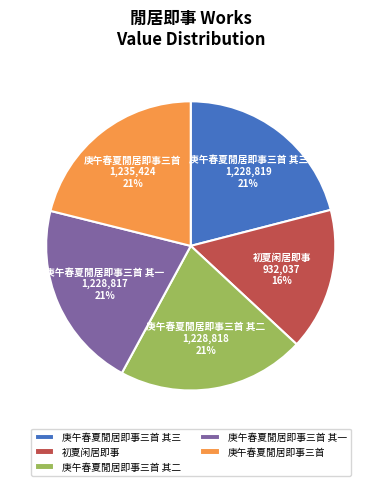

Does 庚午春夏閒居即事三首 represent more than half of the total?

No